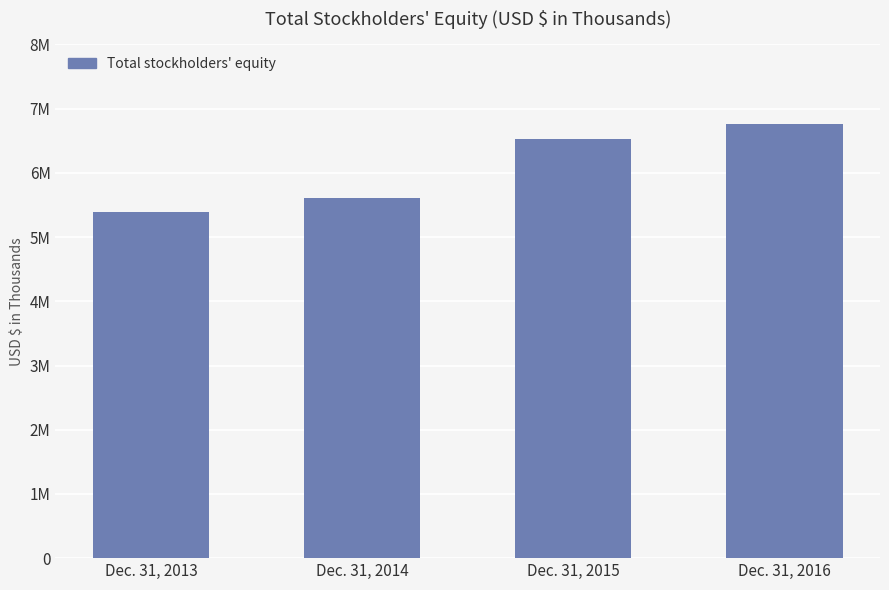

What is the change in value from Dec. 31, 2014 to Dec. 31, 2016?

+1153403